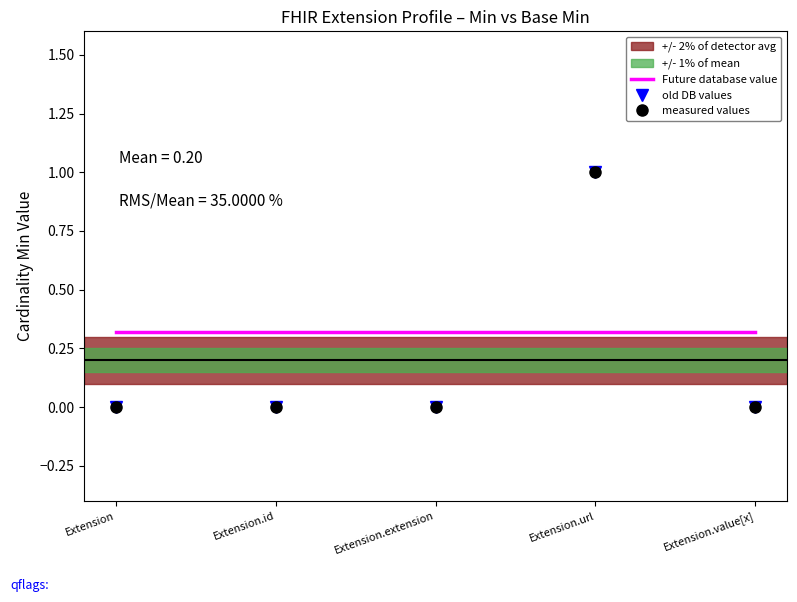

How many times do old DB values and Future database value cross each other?

2